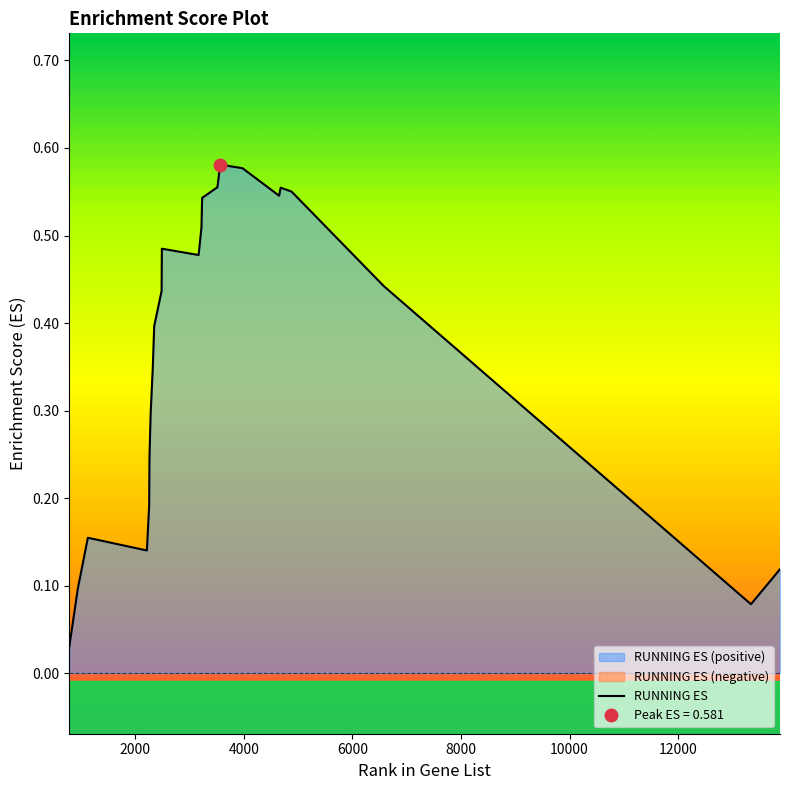

The chart shows a value of 0.3 at 14. True or false?

False